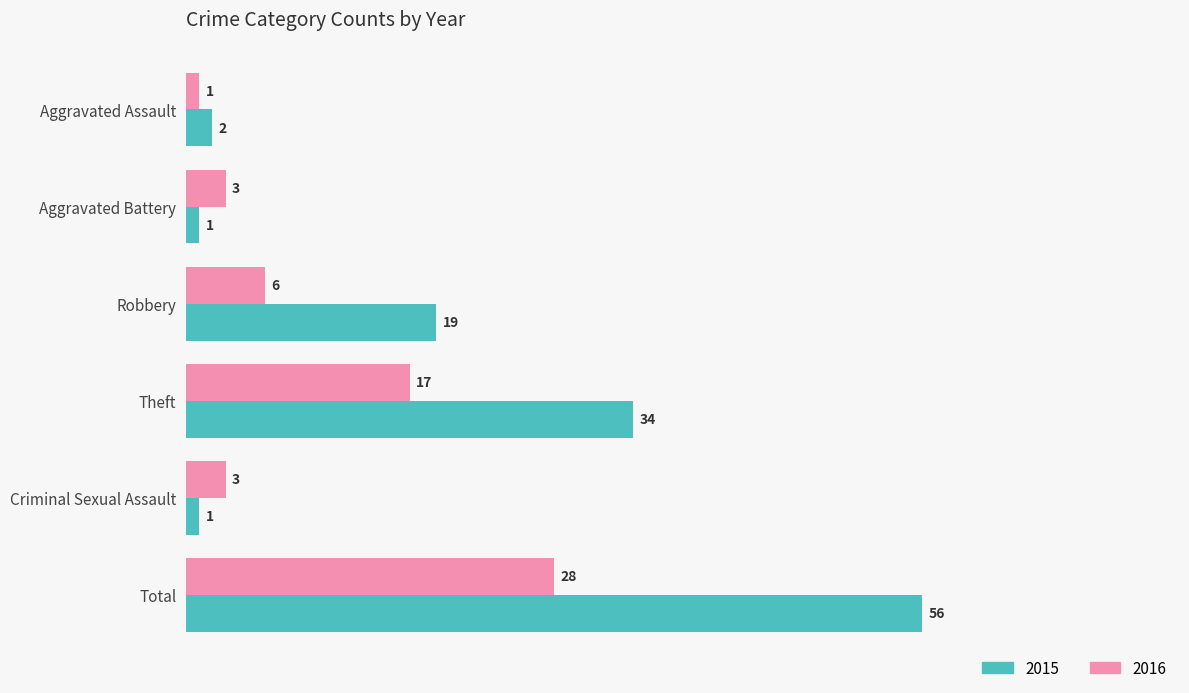

The value of 2016 at Robbery is 9. True or false?

False